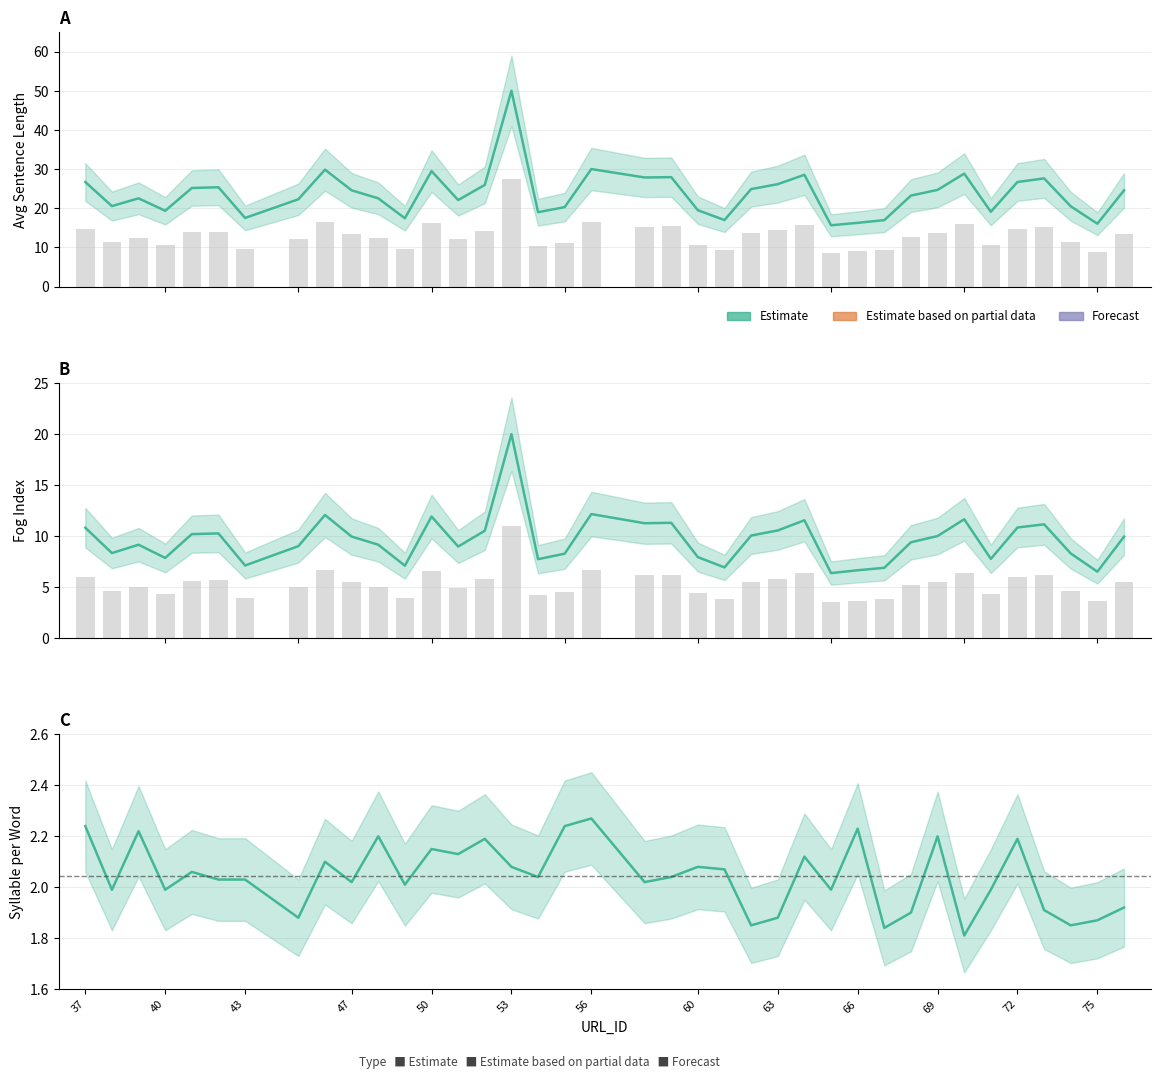

At which label does SYLLABLE PER WORD first exceed 2?

37